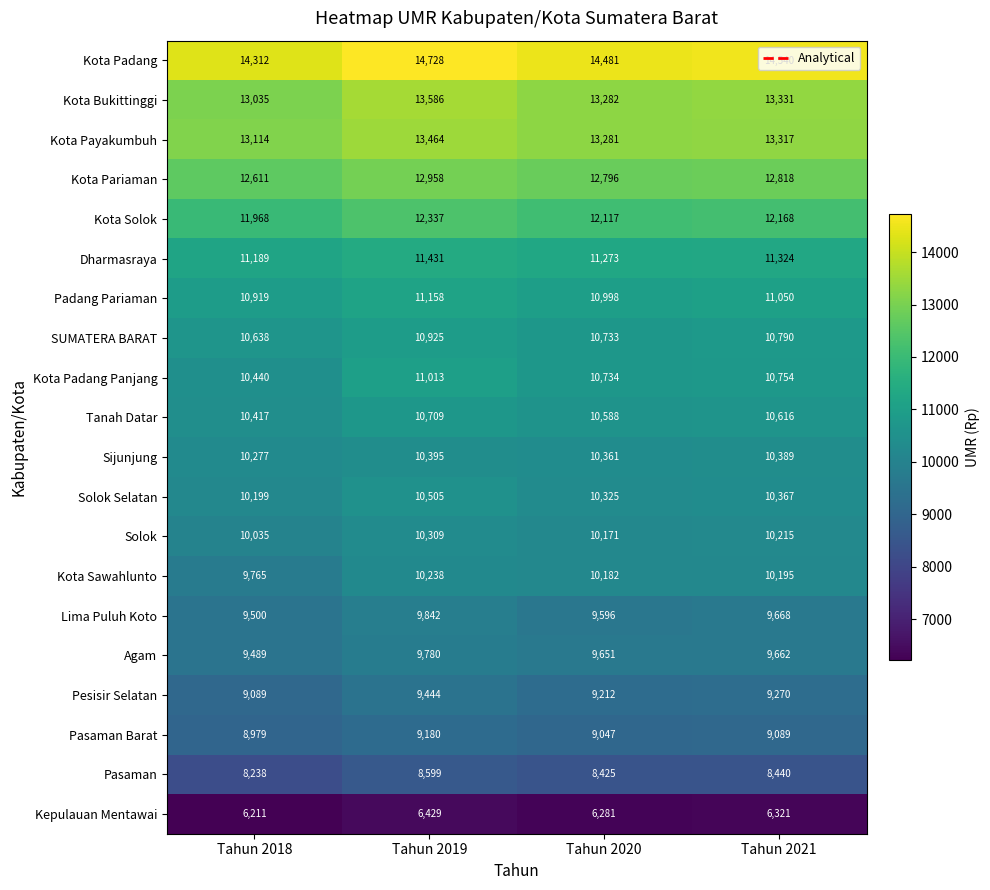

What is the difference between the highest and lowest values at Tahun 2021?

8219